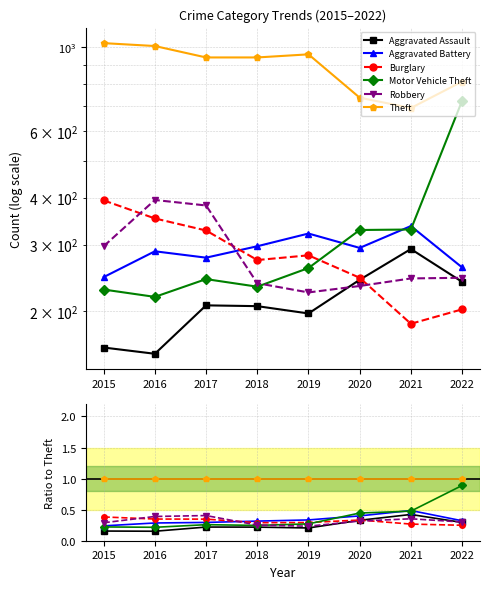

What are all the series names shown in the legend?

Aggravated Assault, Aggravated Battery, Burglary, Motor Vehicle Theft, Robbery, Theft